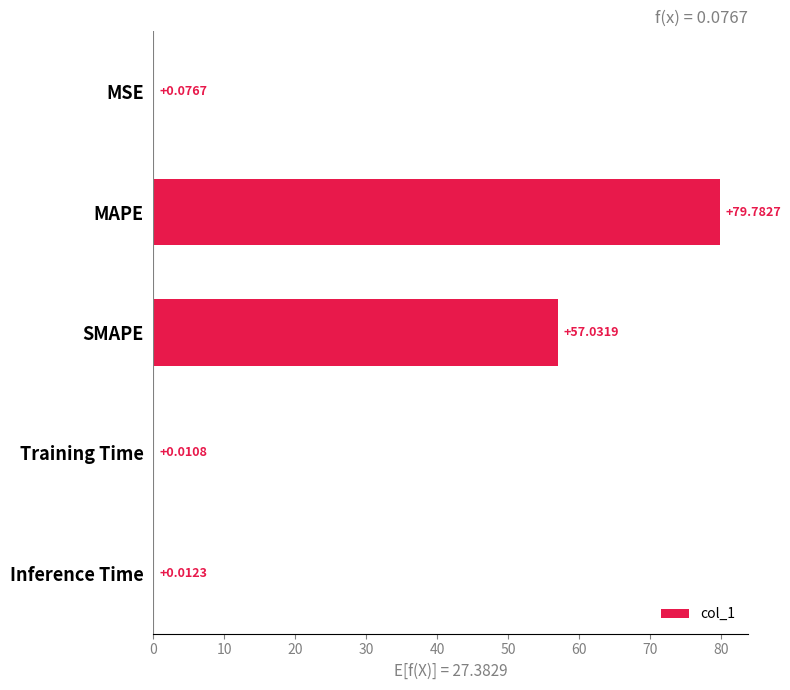

At which label is the value closest to 39?

SMAPE